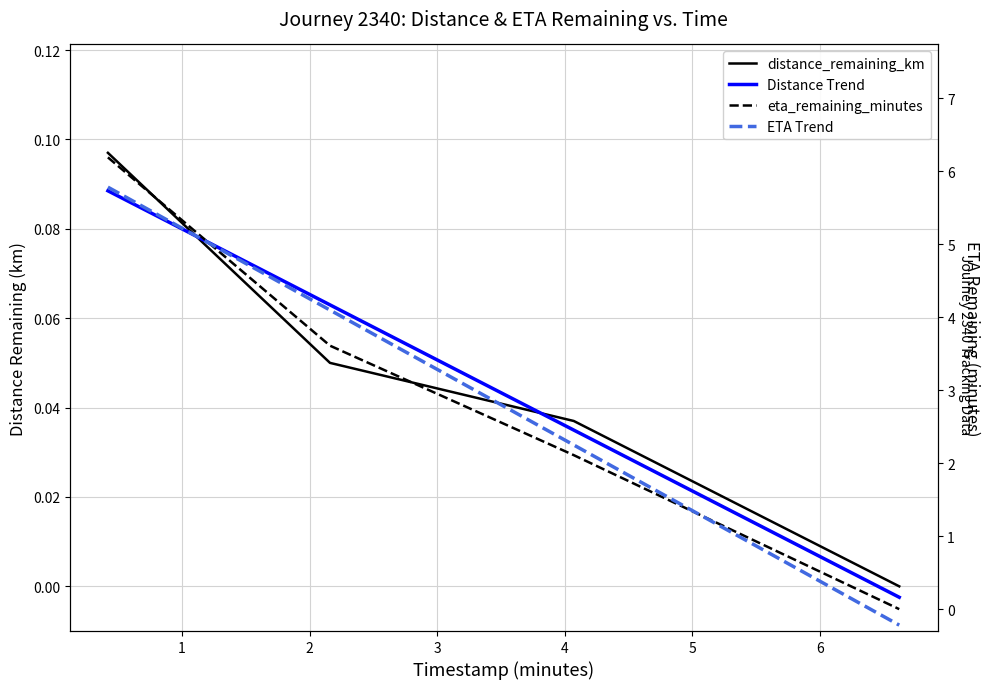

After their last crossing, which series has the higher values: distance_remaining_km or ETA Trend?

distance_remaining_km